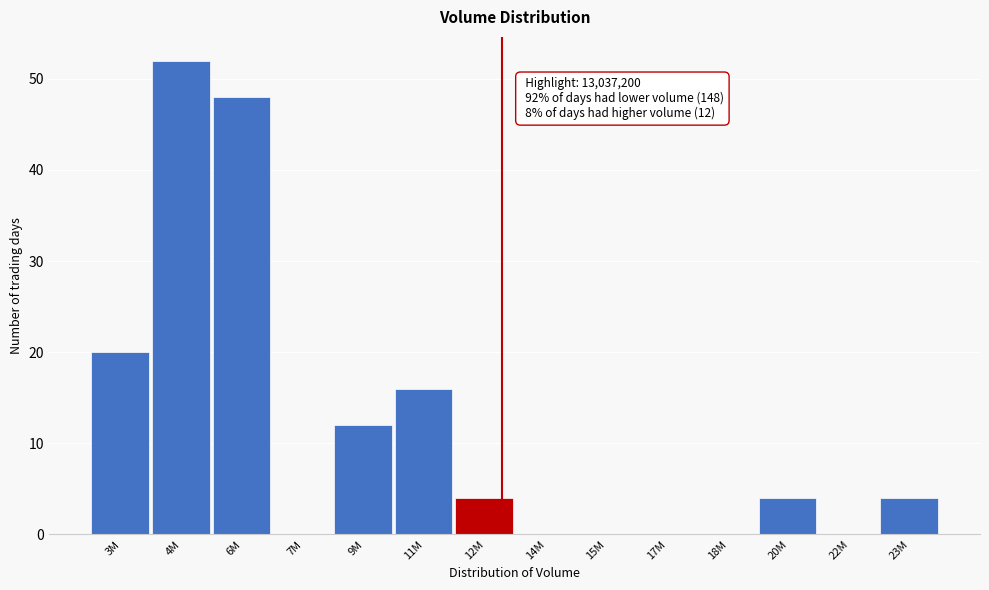

Reading left to right, extract all data points from this chart.

3M=20	4M=52	6M=48	7M=0	9M=12	11M=16	12M=4	14M=0	15M=0	17M=0	18M=0	20M=4	22M=0	23M=4